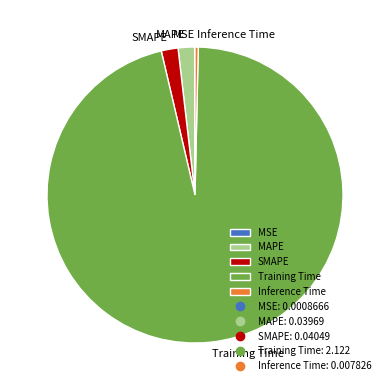

Do MAPE and Inference Time together represent more than half of the pie?

No